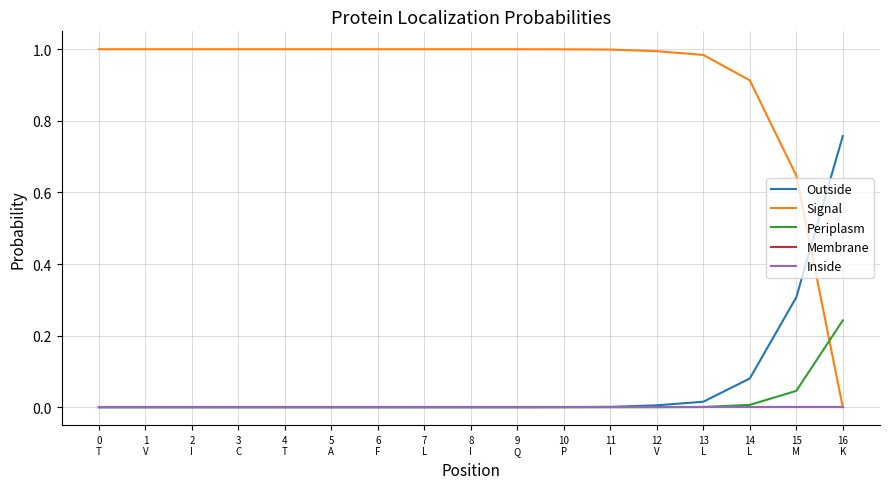

What is the label of the 3rd point from the left?

2
I